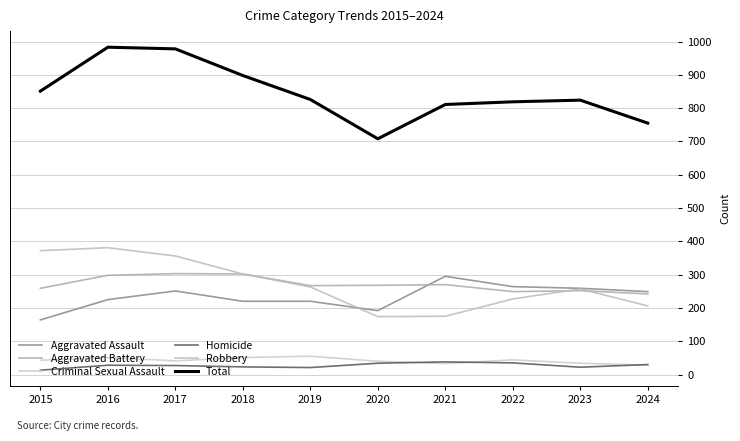

Is this an area chart (filled region under the line)?

No